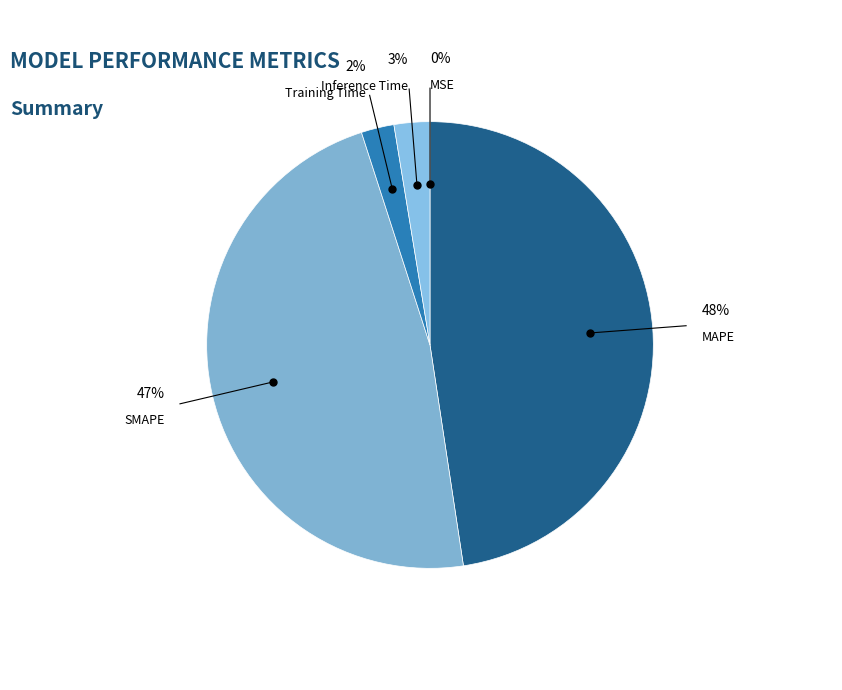

To the nearest percent, what is the average slice percentage?

20%